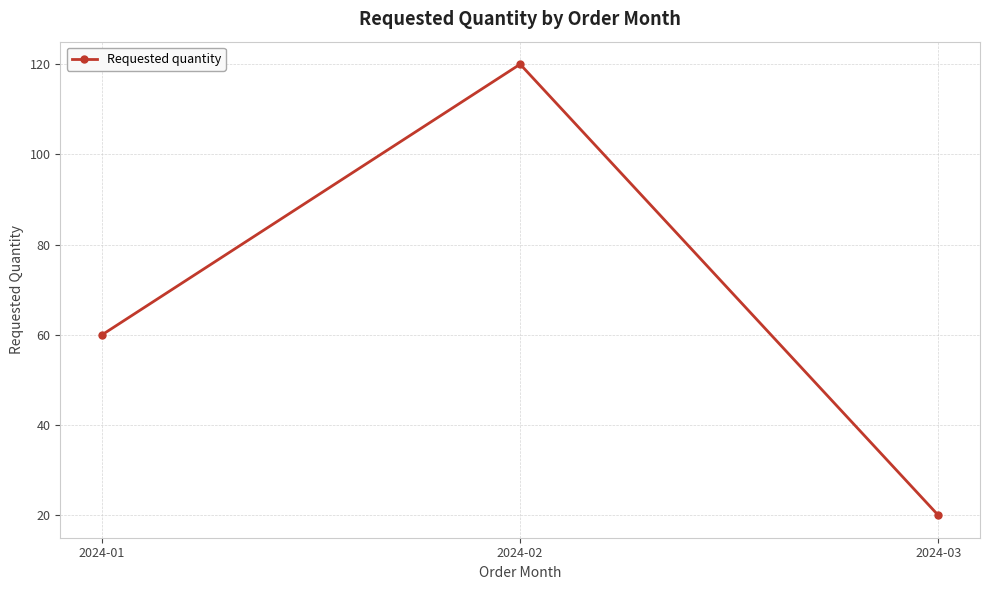

List the labels in order of value, largest first.

2024-02, 2024-01, 2024-03